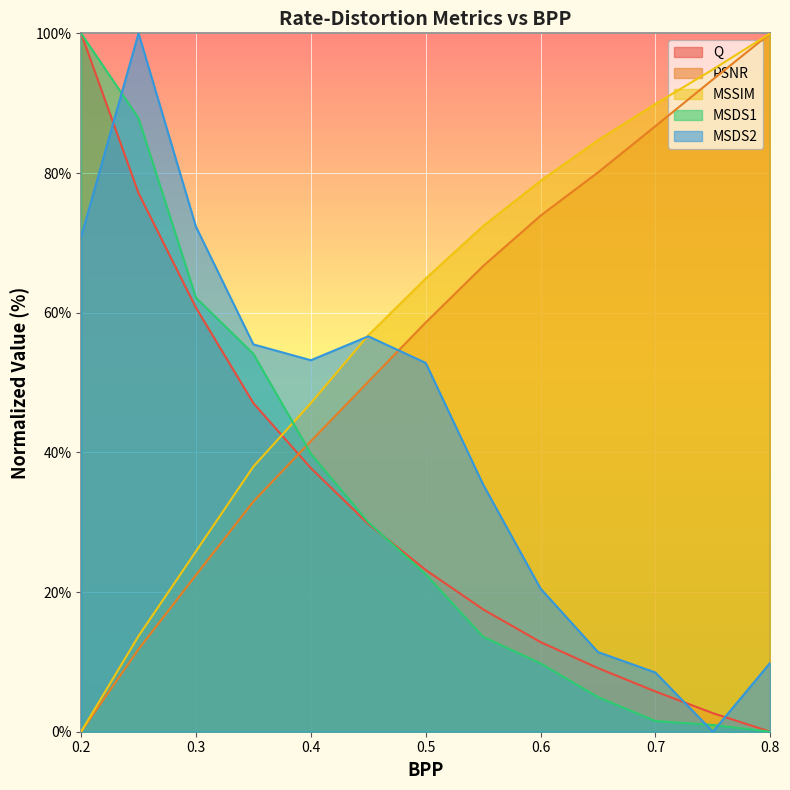

Between 0.35 and 0.65, which series saw the biggest shift?

MSDS1